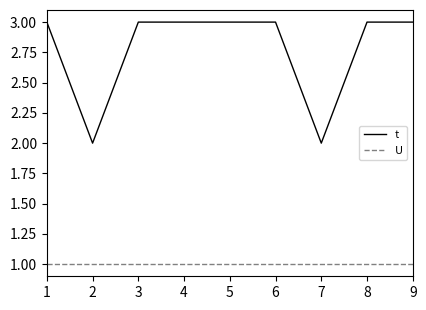

Reading right to left, what are all the values shown in this chart?

t: 9=3	8=3	7=2	6=3	5=3	4=3	3=3	2=2	1=3
U: 9=1	8=1	7=1	6=1	5=1	4=1	3=1	2=1	1=1